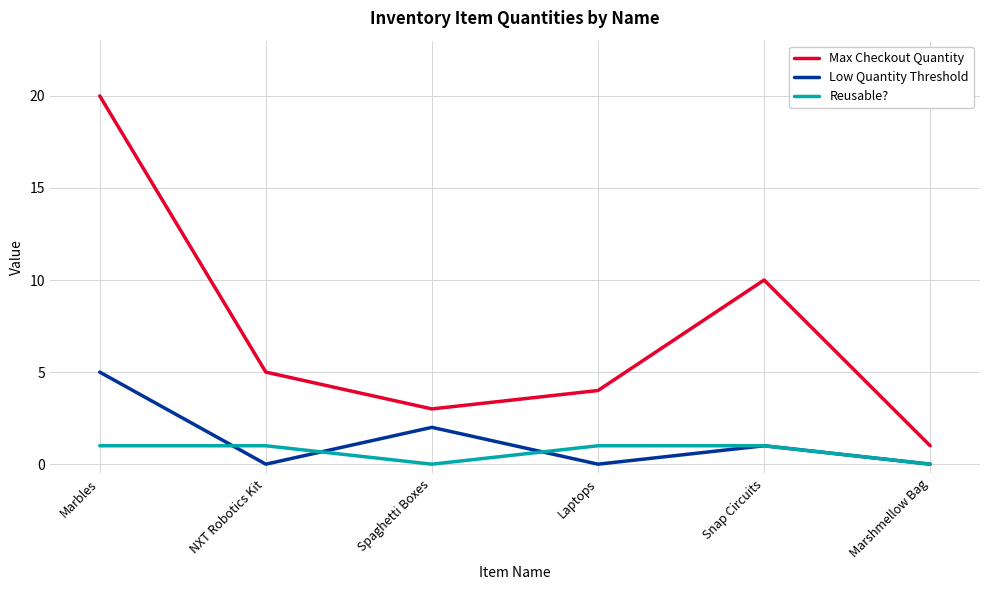

At Marbles, list the series in order from smallest to largest.

Reusable?, Low Quantity Threshold, Max Checkout Quantity